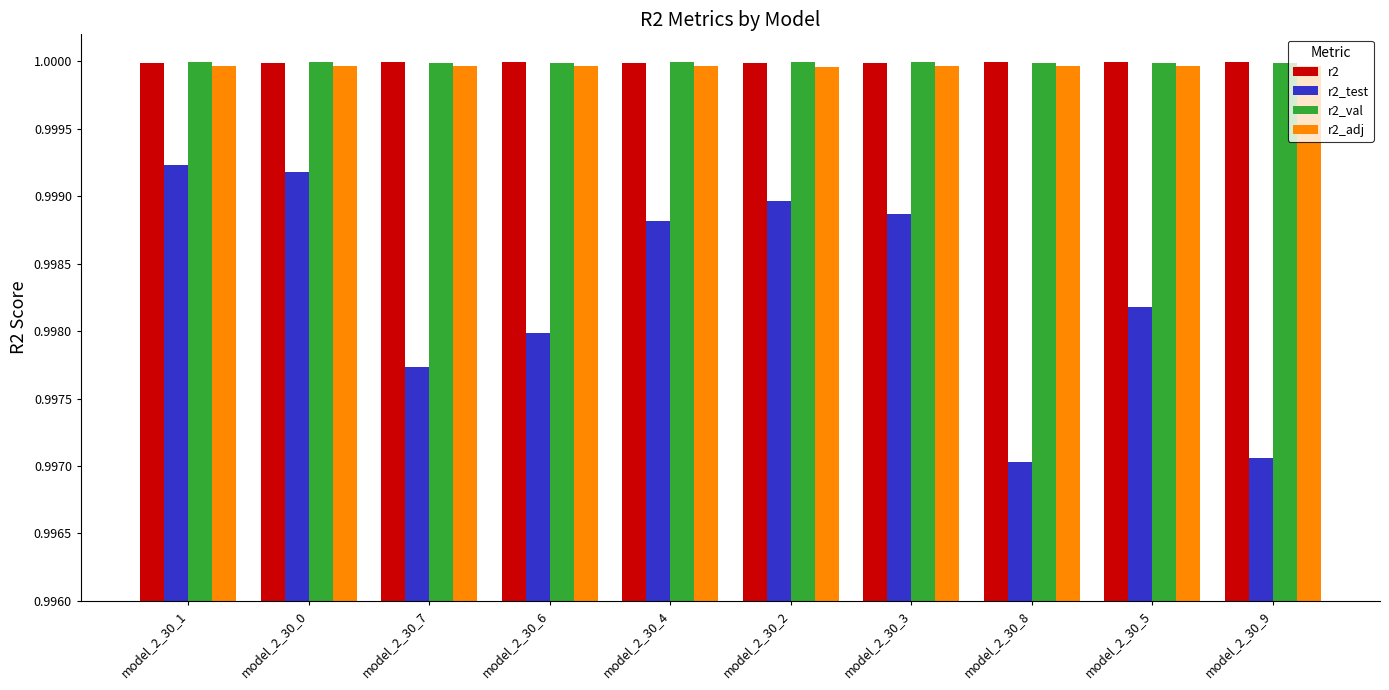

What is the sum of all r2_val values?

10.0